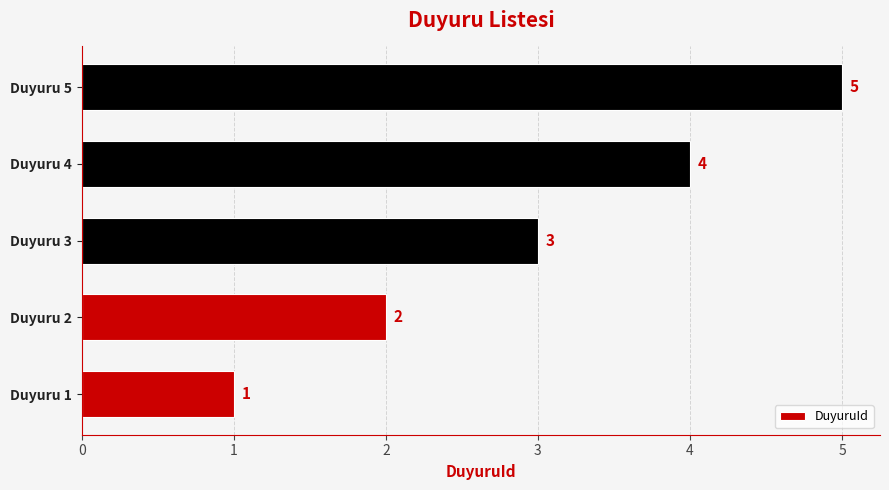

Does the chart contain stacked bars?

No